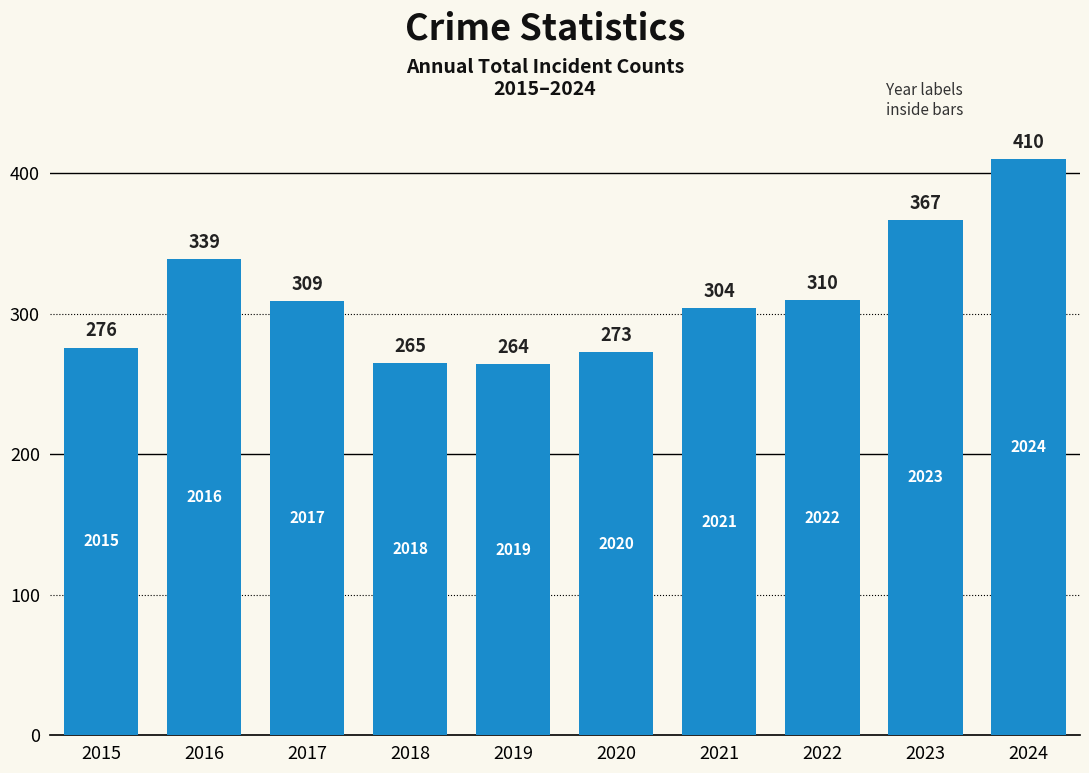

Is it true that the value at 2016 is 457?

False